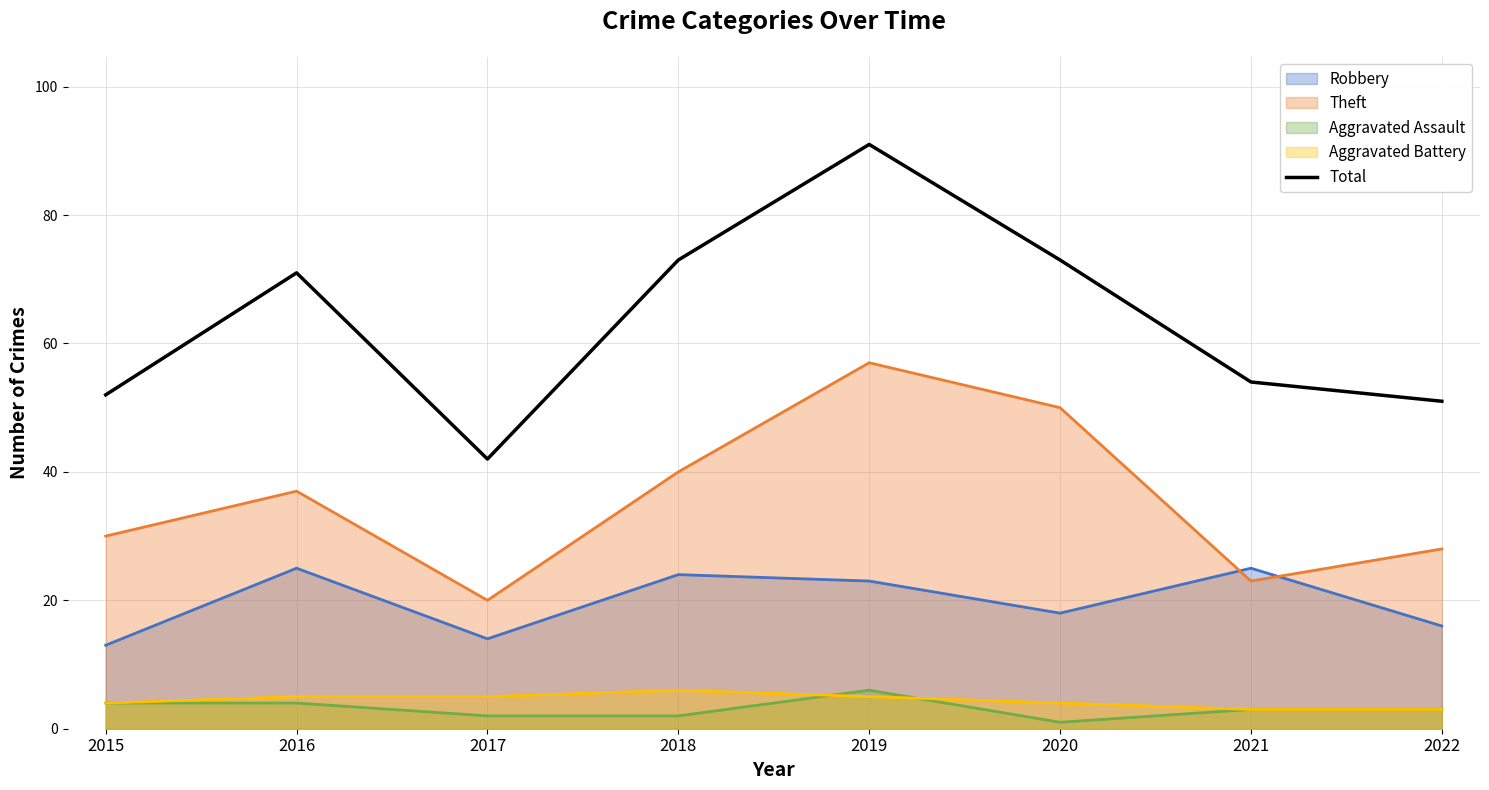

True or false: Theft and Aggravated Assault cross at least once.

False